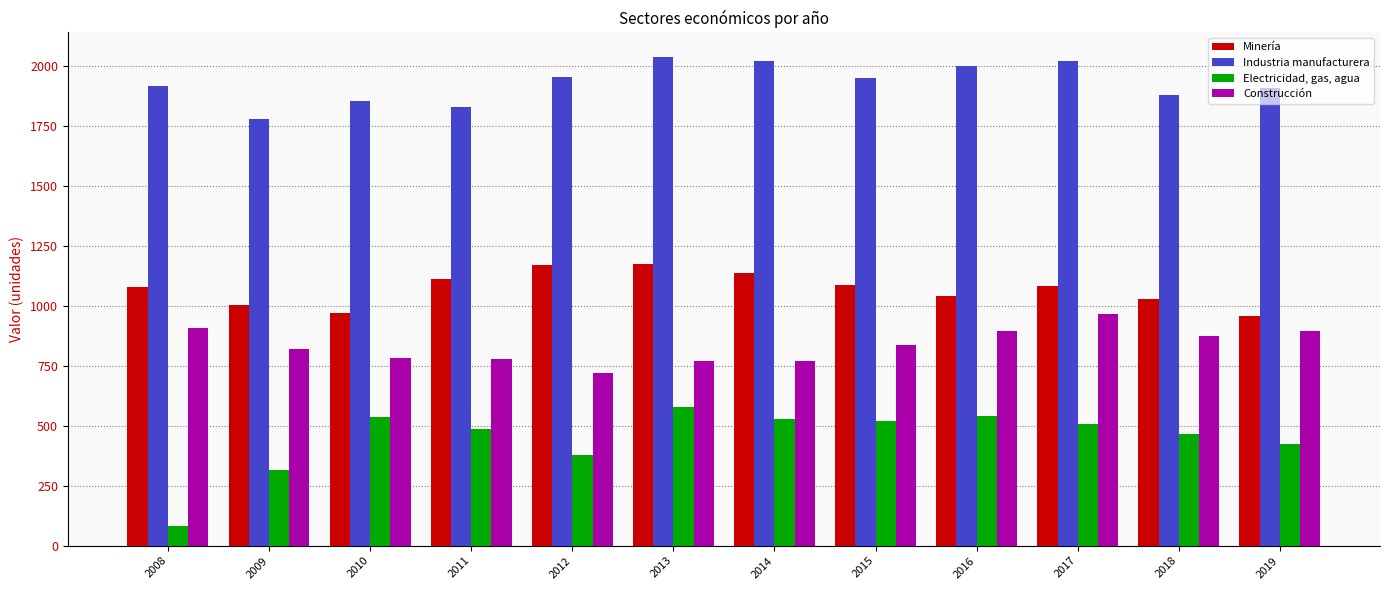

True or false: Minería has a value of 1041 at 2016.

True